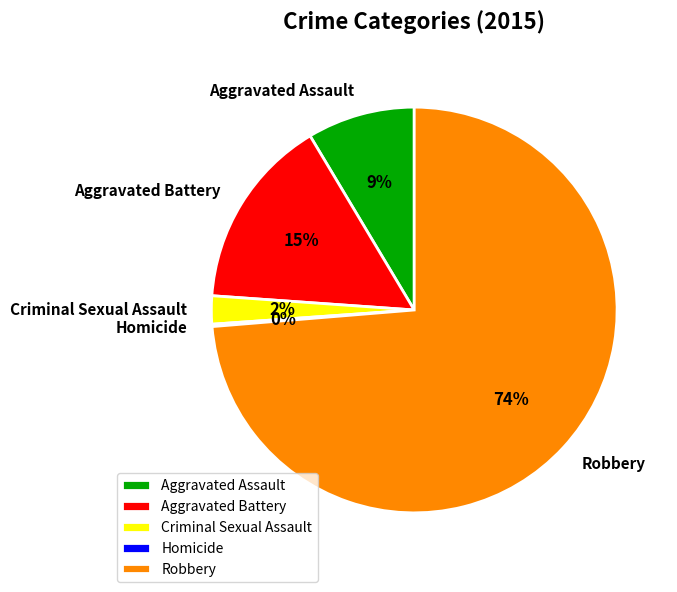

Which category has the biggest portion of the pie?

Robbery